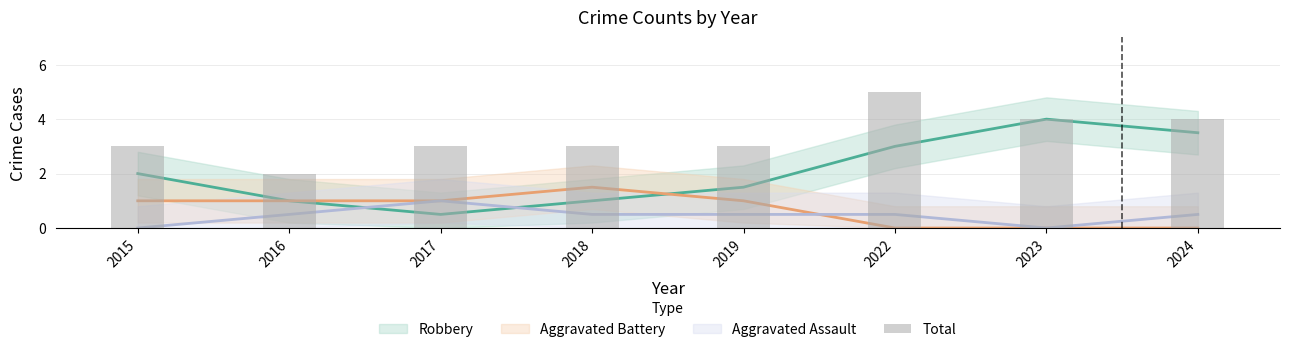

Where is the data nearest to the value 3?

2015